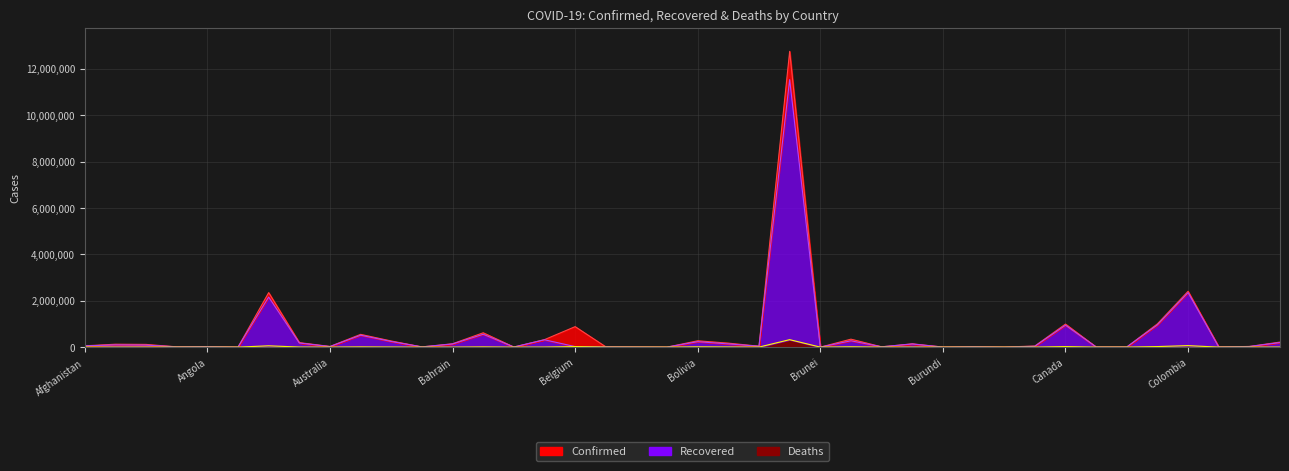

True or false: Deaths and Confirmed cross at least once.

False